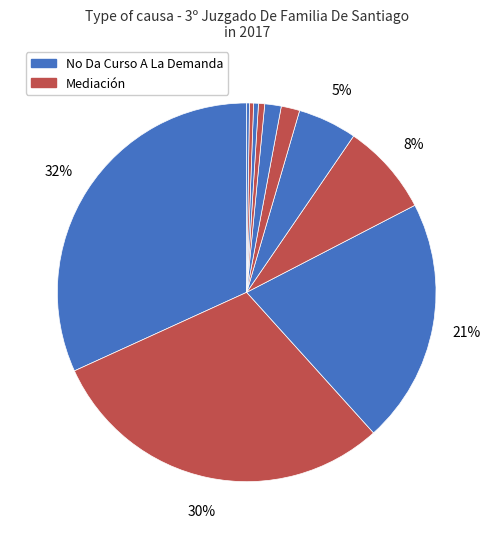

Rank the categories by value from highest to lowest.

No Da Curso A La Demanda, Mediación, Sentencia, Conciliación, Abandono Del Procedimiento, No Da Curso A La Solicitud, Desistimiento, Transacción, Avenimiento, Incompetencia, Retiro